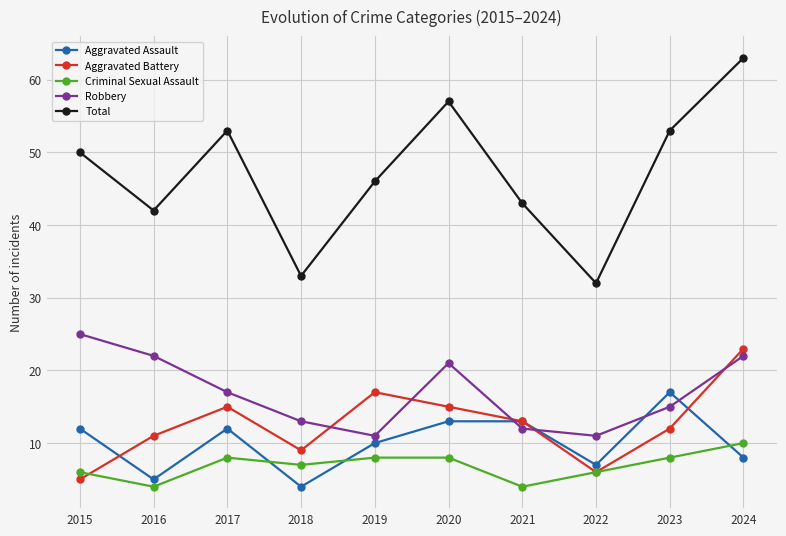

How many times do Robbery and Aggravated Assault cross each other?

4